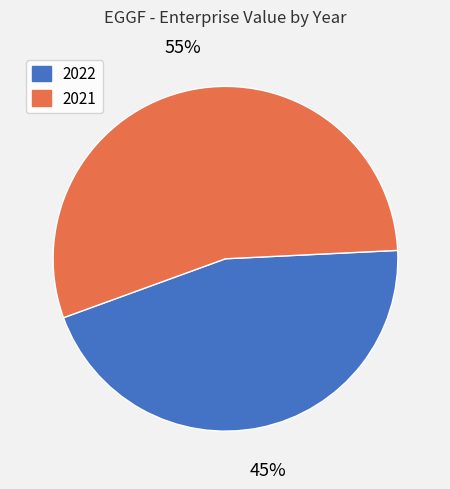

Which slice is the smallest?

2022